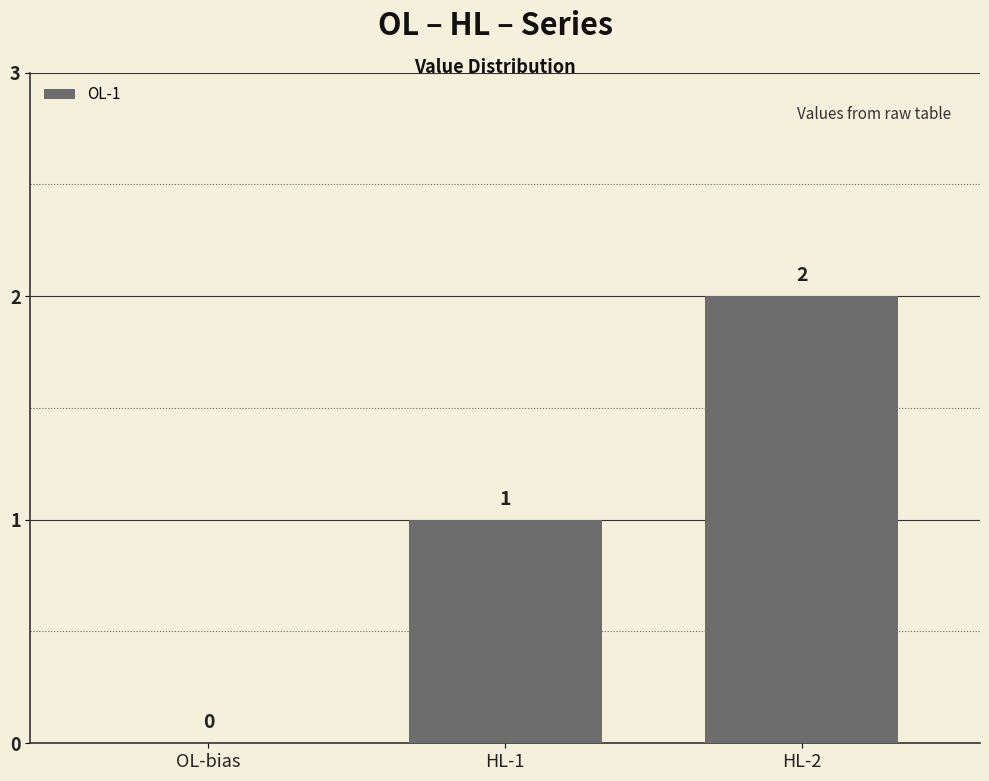

What is the sum of all values?

3